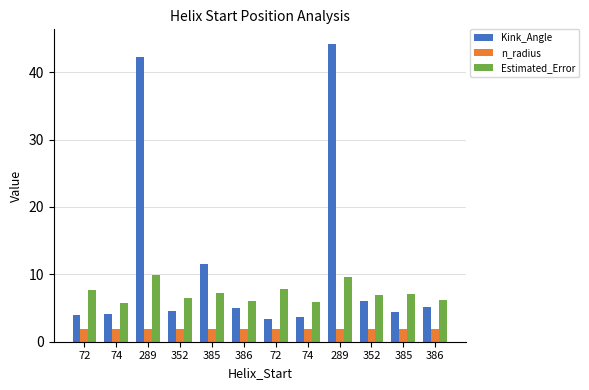

At which label does Estimated_Error first exceed 7?

72